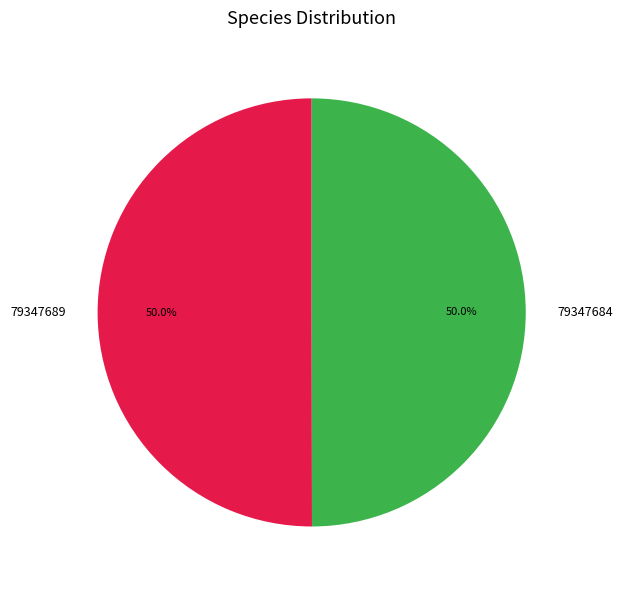

The 79347689 slice represents 35% of the pie. True or false?

False